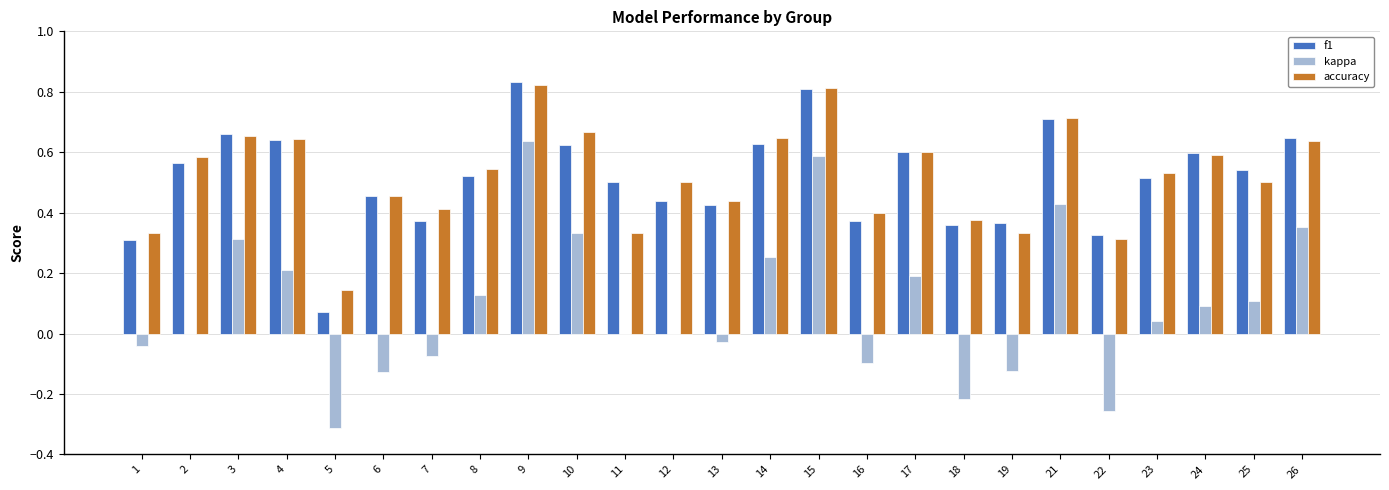

Is it true that kappa equals 0.6 at 15?

True